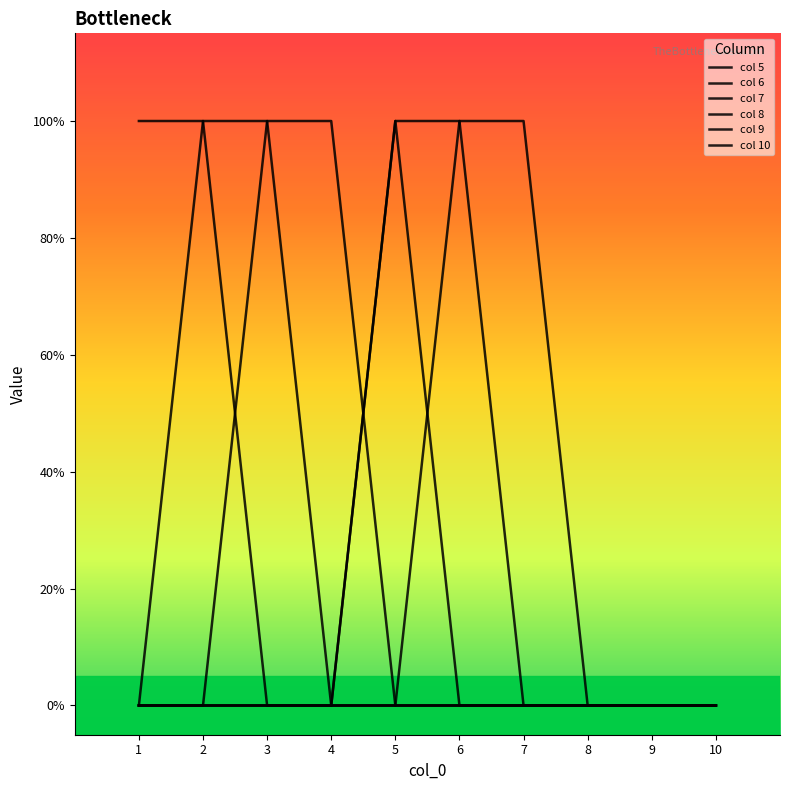

Does the chart have visible grid lines?

No